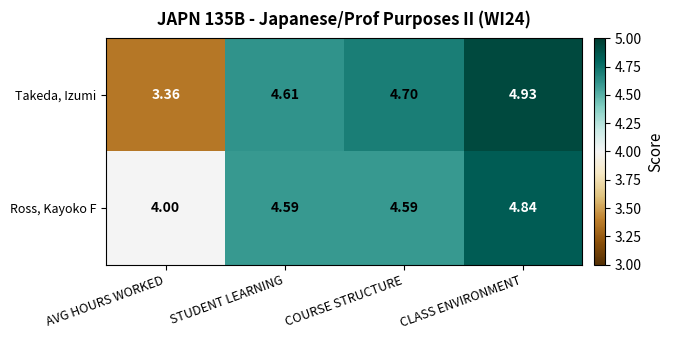

Where does the Takeda, Izumi series first go above 4?

STUDENT LEARNING